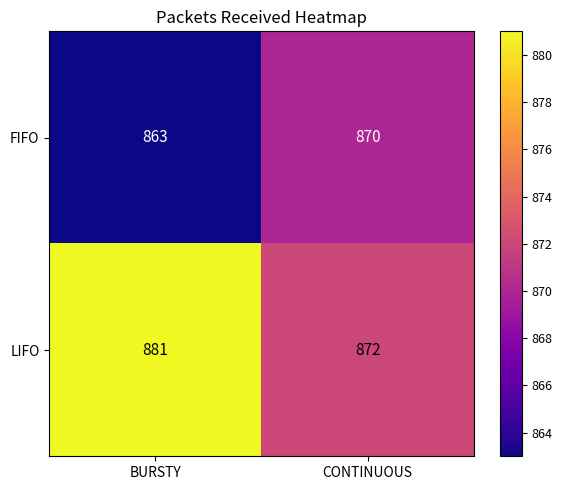

What is the greatest value displayed?

881